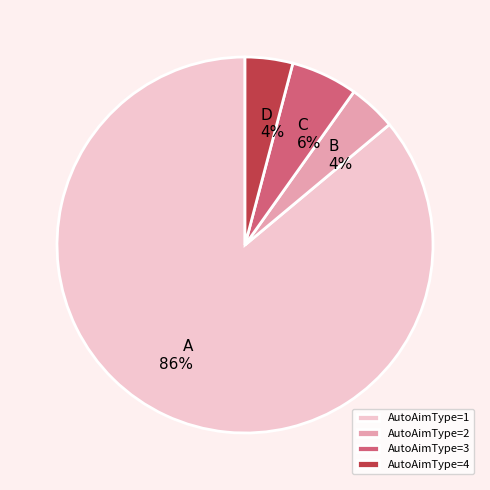

Which has a higher value, AutoAimType=3 or AutoAimType=2?

AutoAimType=3